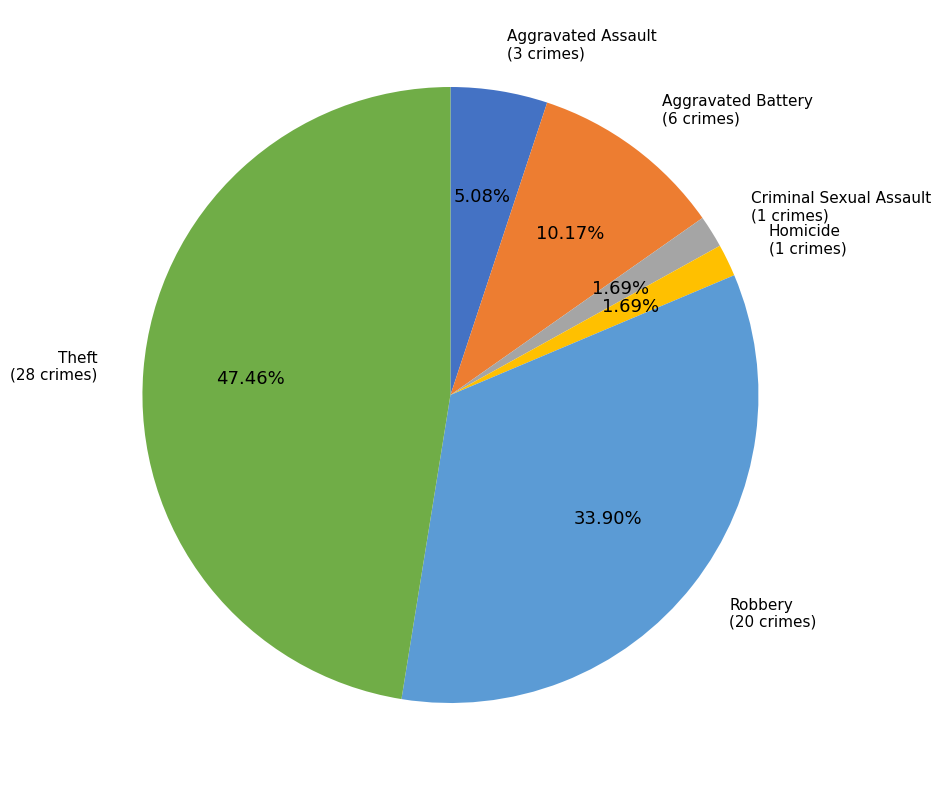

To the nearest percent, what is the difference between the largest and smallest slice percentages?

46%